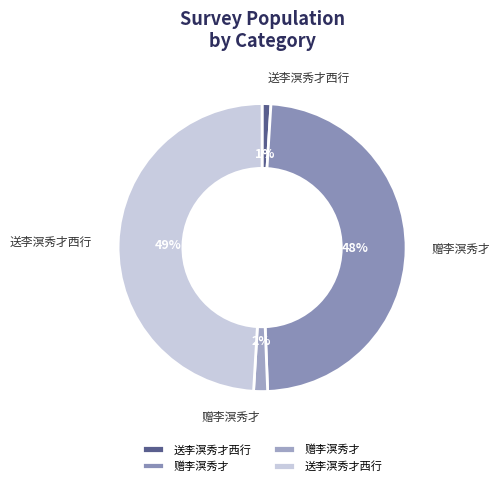

Is there any slice that represents more than half of the pie?

No